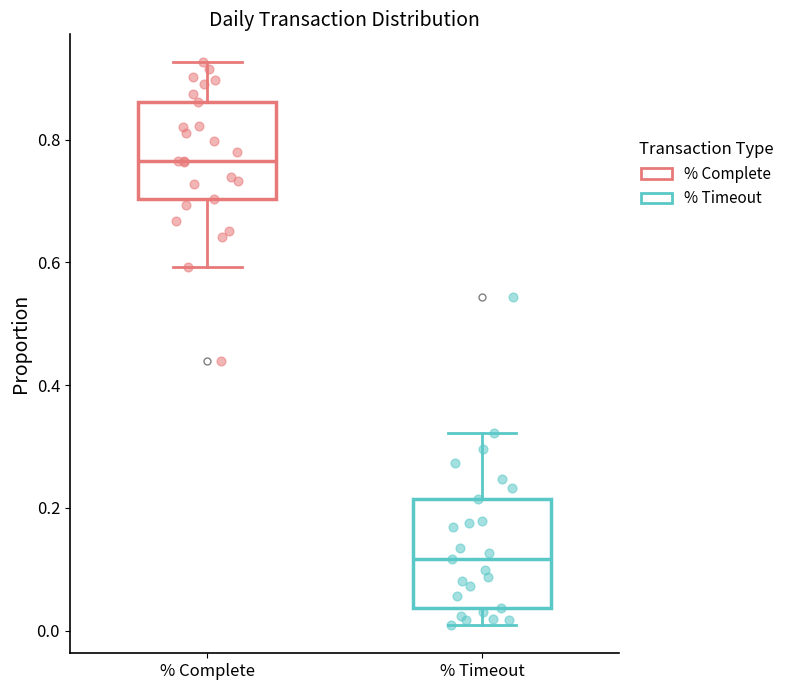

Which box has the lowest median line?

% Timeout